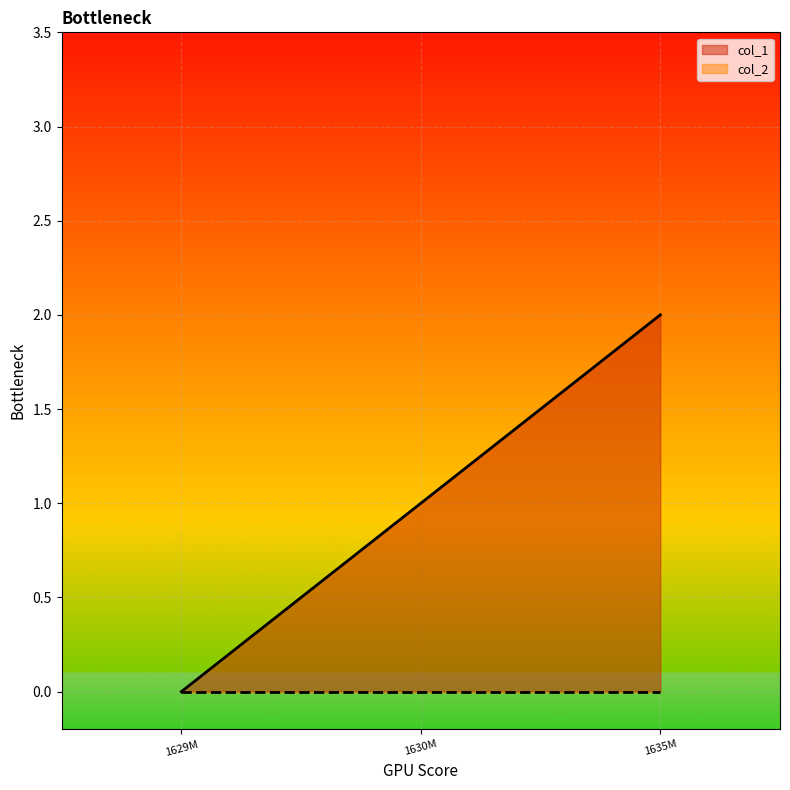

Between 1629M and 1630M, which series saw the biggest shift?

col_1